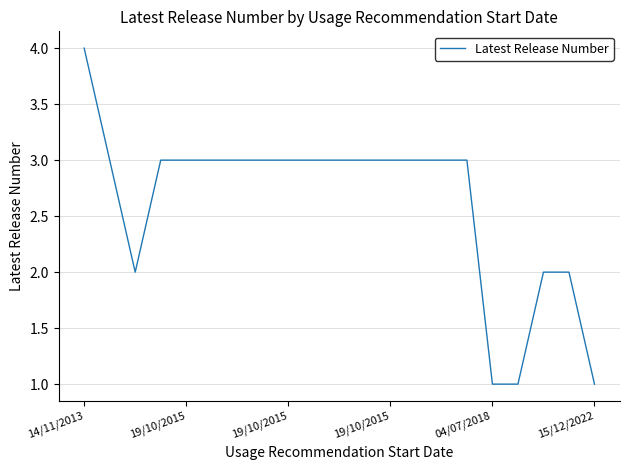

What is the difference between the maximum and minimum values?

3